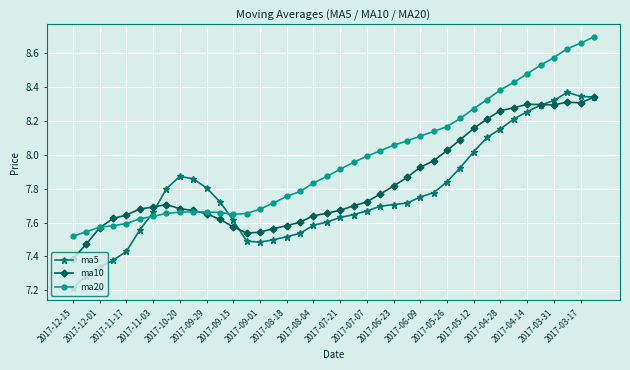

What are all the series names shown in the legend?

ma5, ma10, ma20